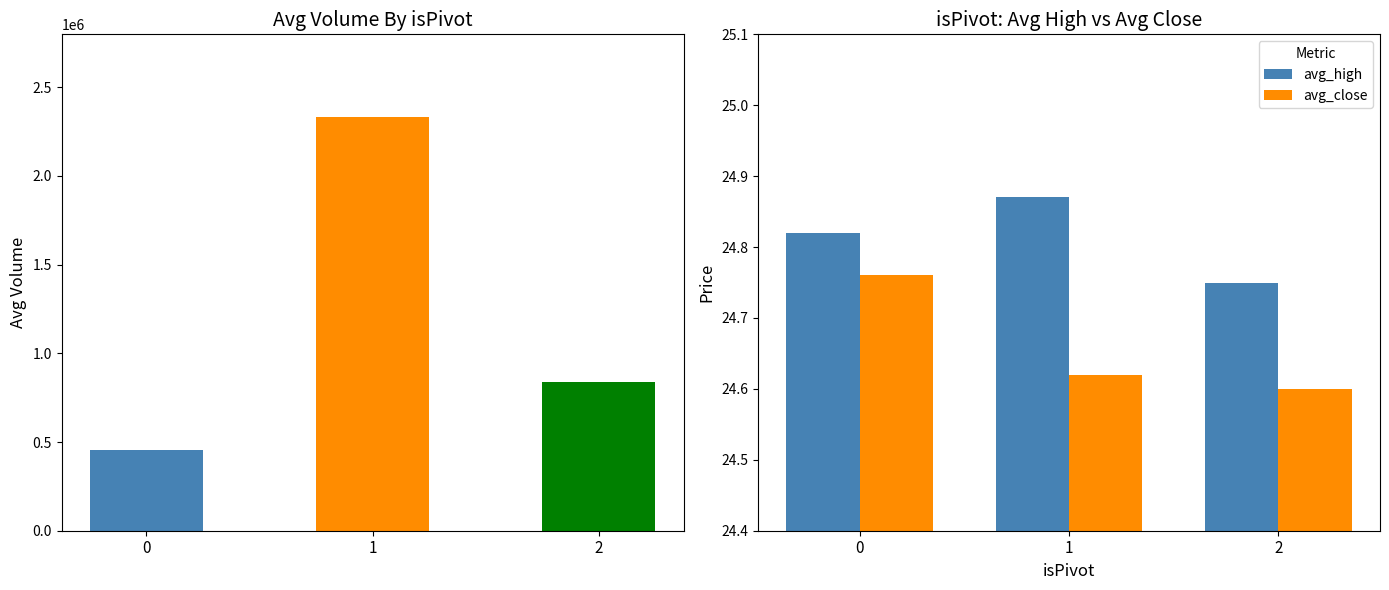

Which series has the largest total across all categories?

avg_high